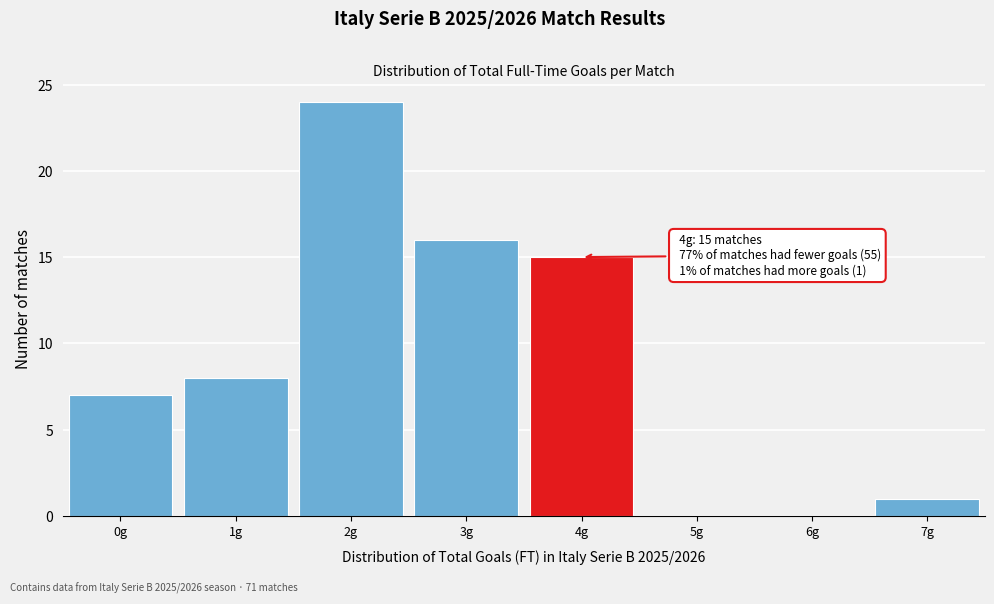

Over which range of the x-axis is the bar tallest?

1.5 to 2.5